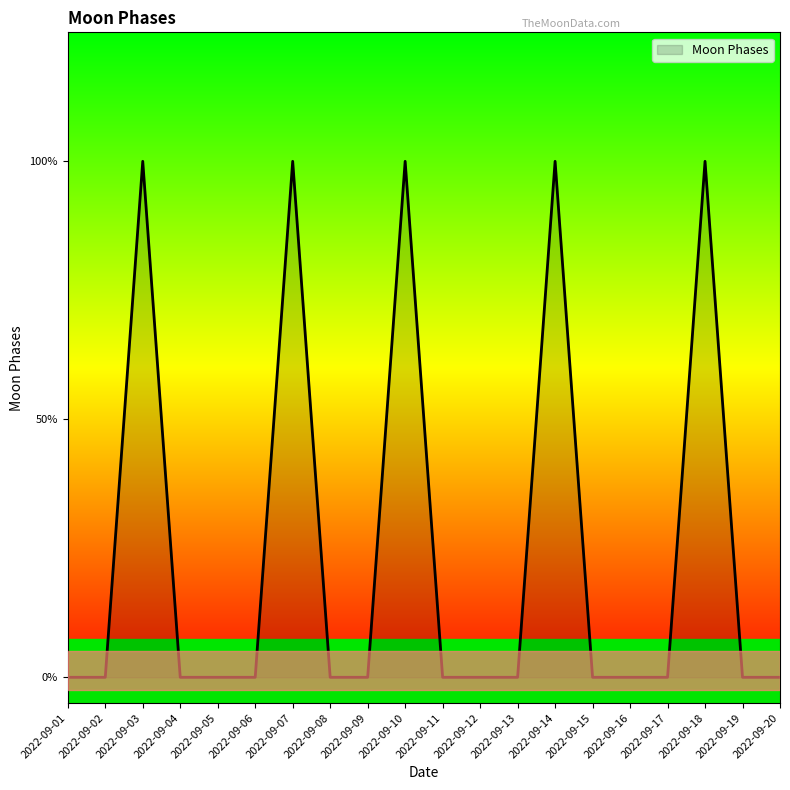

Does the chart display data point markers on the line(s)?

No